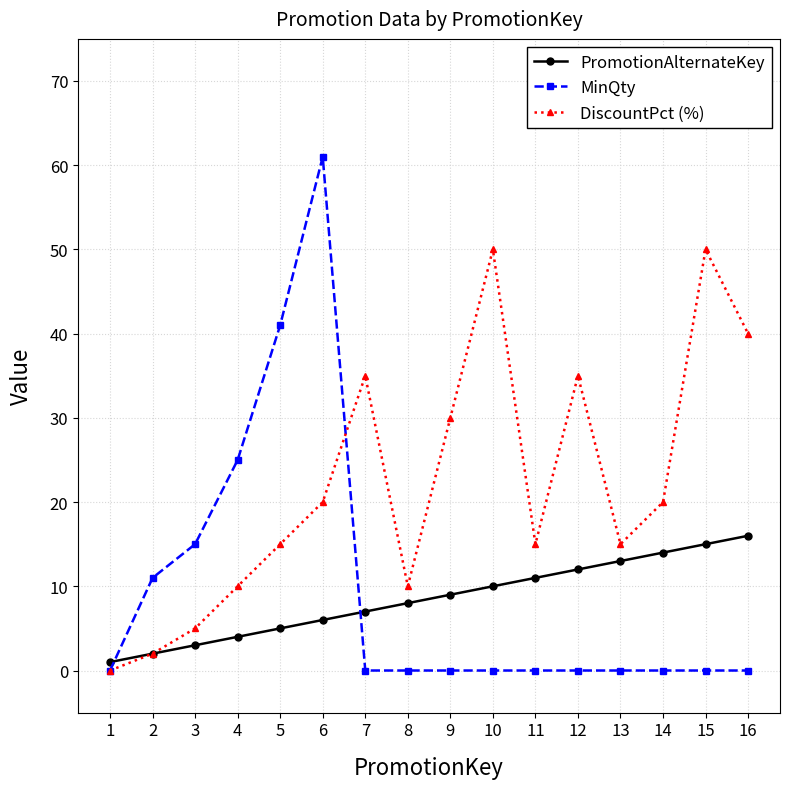

True or false: PromotionAlternateKey has more than 2 points higher than both neighbors.

False